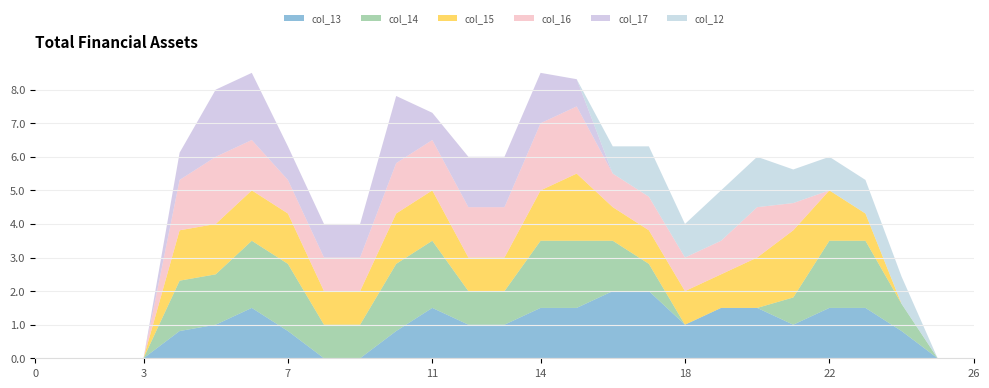

Reading right to left, transcribe all the data shown in this chart.

col_13: 0.0	0.0	0.8	1.5	1.5	1.0	1.5	1.5	1.0	2.0	2.0	1.5	1.5	1.0	1.0	1.5	0.8	0.0	0.0	0.8	1.5	1.0	0.8	0.0	0.0	0.0	0.0
col_14: 0.0	0.0	0.8	2.0	2.0	0.8	0.0	0.0	0.0	0.8	1.5	2.0	2.0	1.0	1.0	2.0	2.0	1.0	1.0	2.0	2.0	1.5	1.5	0.0	0.0	0.0	0.0
col_15: 0.0	0.0	0.0	0.8	1.5	2.0	1.5	1.0	1.0	1.0	1.0	2.0	1.5	1.0	1.0	1.5	1.5	1.0	1.0	1.5	1.5	1.5	1.5	0.0	0.0	0.0	0.0
col_16: 0.0	0.0	0.0	0.0	0.0	0.8	1.5	1.0	1.0	1.0	1.0	2.0	2.0	1.5	1.5	1.5	1.5	1.0	1.0	1.0	1.5	2.0	1.5	0.0	0.0	0.0	0.0
col_17: 0.0	0.0	0.0	0.0	0.0	0.0	0.0	0.0	0.0	0.0	0.0	0.8	1.5	1.5	1.5	0.8	2.0	1.0	1.0	1.0	2.0	2.0	0.8	0.0	0.0	0.0	0.0
col_12: 0.0	0.0	0.8	1.0	1.0	1.0	1.5	1.5	1.0	1.5	0.8	0.0	0.0	0.0	0.0	0.0	0.0	0.0	0.0	0.0	0.0	0.0	0.0	0.0	0.0	0.0	0.0